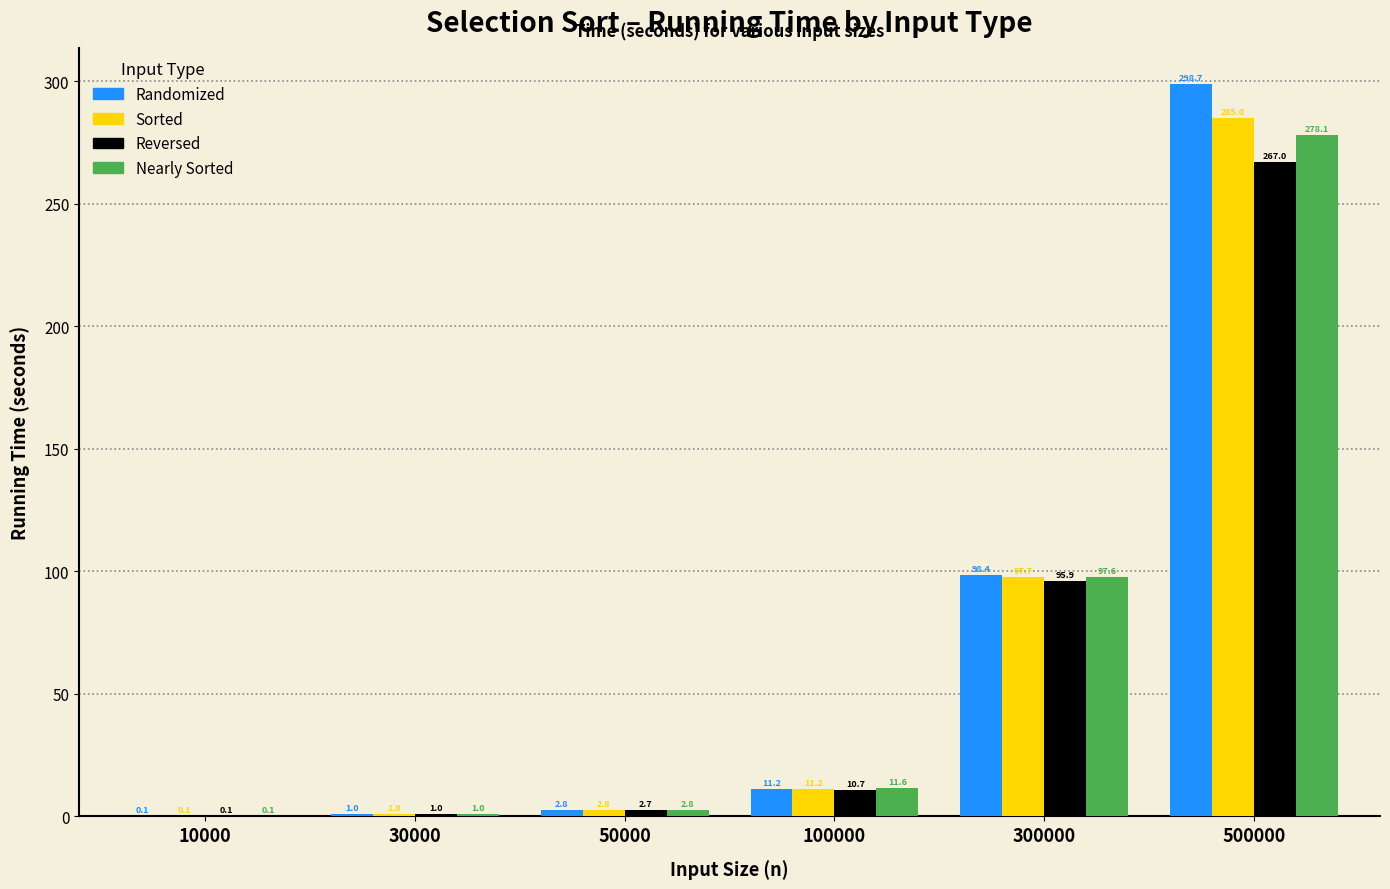

Reading left to right, list all the values displayed in this chart.

Randomized: 10000=0.1	30000=1.0	50000=2.8	100000=11.2	300000=98.4	500000=298.7
Sorted: 10000=0.1	30000=1.0	50000=2.8	100000=11.2	300000=97.7	500000=285.0
Reversed: 10000=0.1	30000=1.0	50000=2.7	100000=10.7	300000=95.9	500000=267.0
Nearly Sorted: 10000=0.1	30000=1.0	50000=2.8	100000=11.6	300000=97.6	500000=278.1